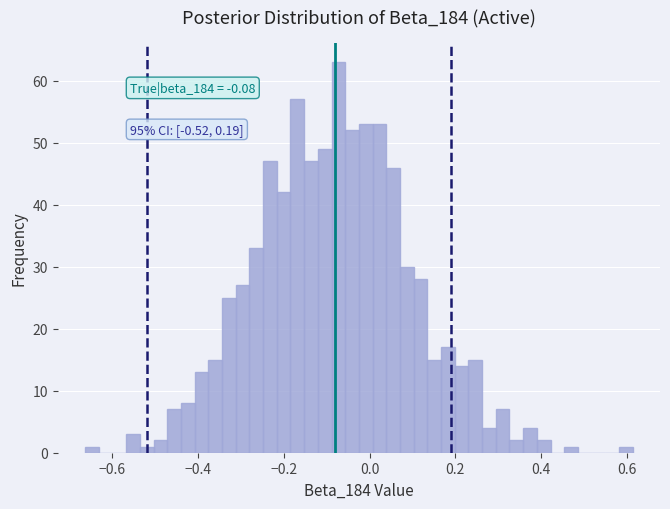

Read against the x-axis, roughly where is the centre of the tallest bar?

-0.08